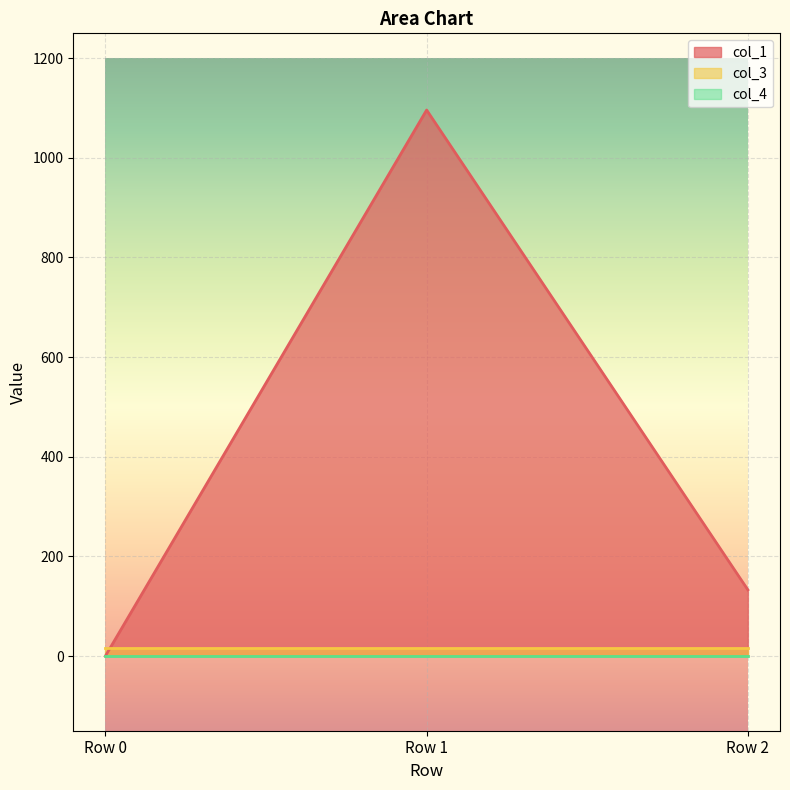

Reading right to left, extract all data points from this chart.

col_1: 132.8	1096.0	0.0
col_3: 16.0	16.0	16.0
col_4: 0.0	0.0	0.0